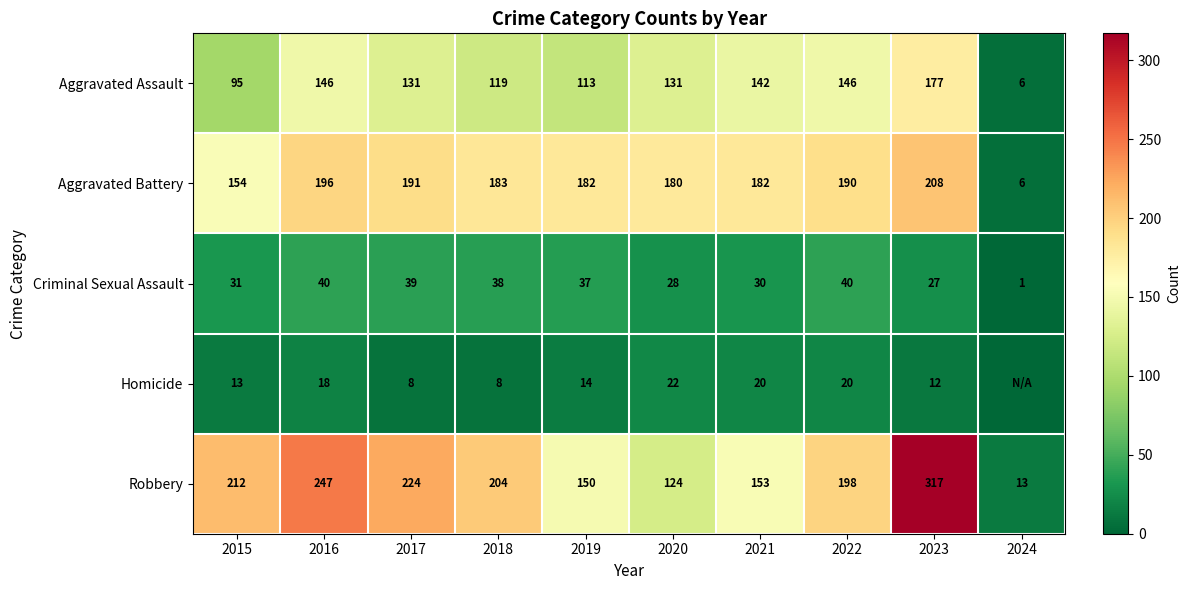

At which category is the sum across all series the highest?

2023